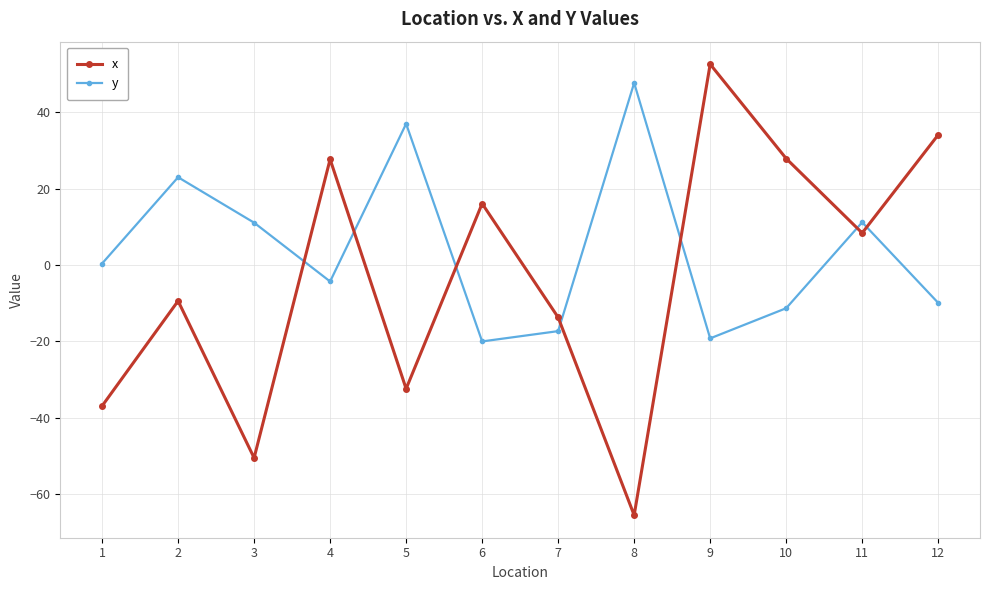

After their last crossing, which series has the higher values: x or y?

x